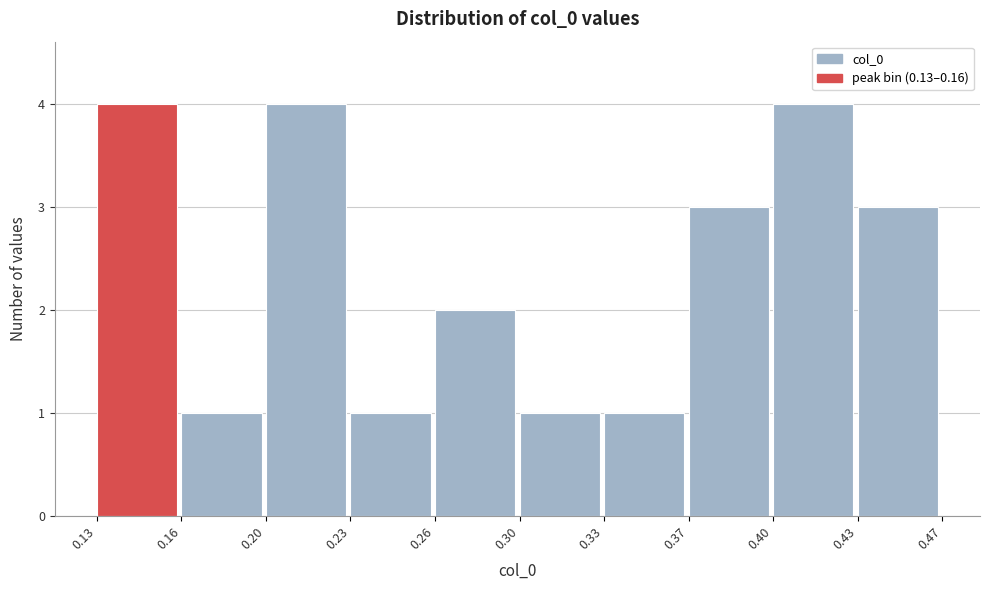

Reading left to right, what are all the values shown in this chart?

0.13=4	0.16=1	0.20=4	0.23=1	0.26=2	0.30=1	0.33=1	0.37=3	0.40=4	0.43=3